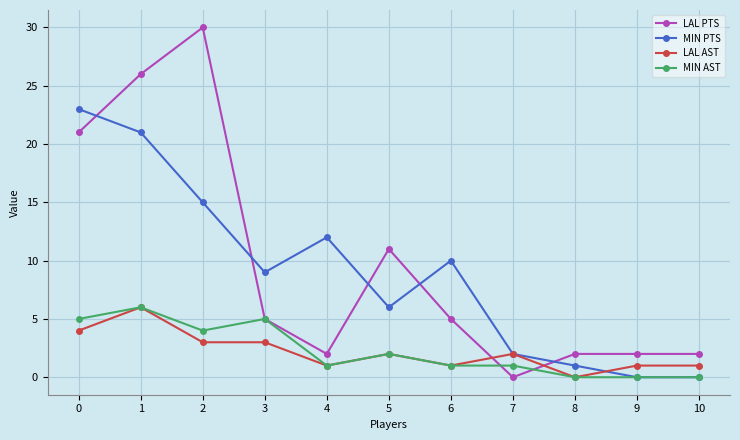

What is the difference between the maximum and minimum values in the MIN PTS series?

23